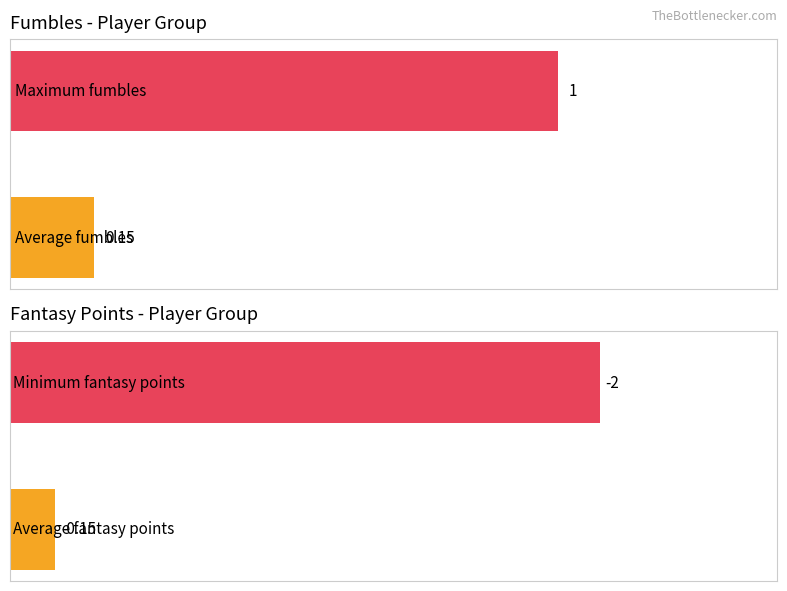

At how many categories does at least one series exceed 0?

2